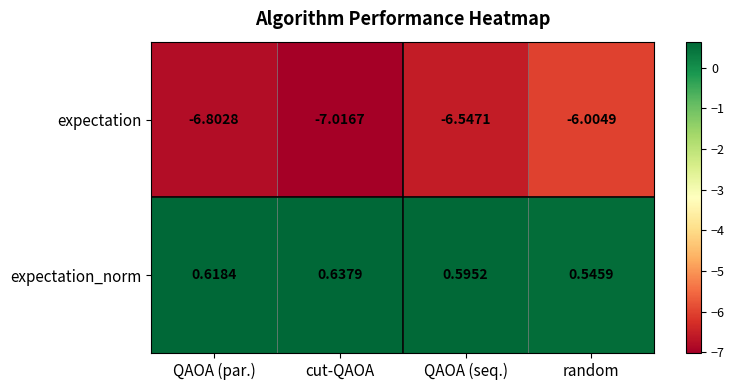

At which category does the chart reach its minimum across all series?

cut-QAOA